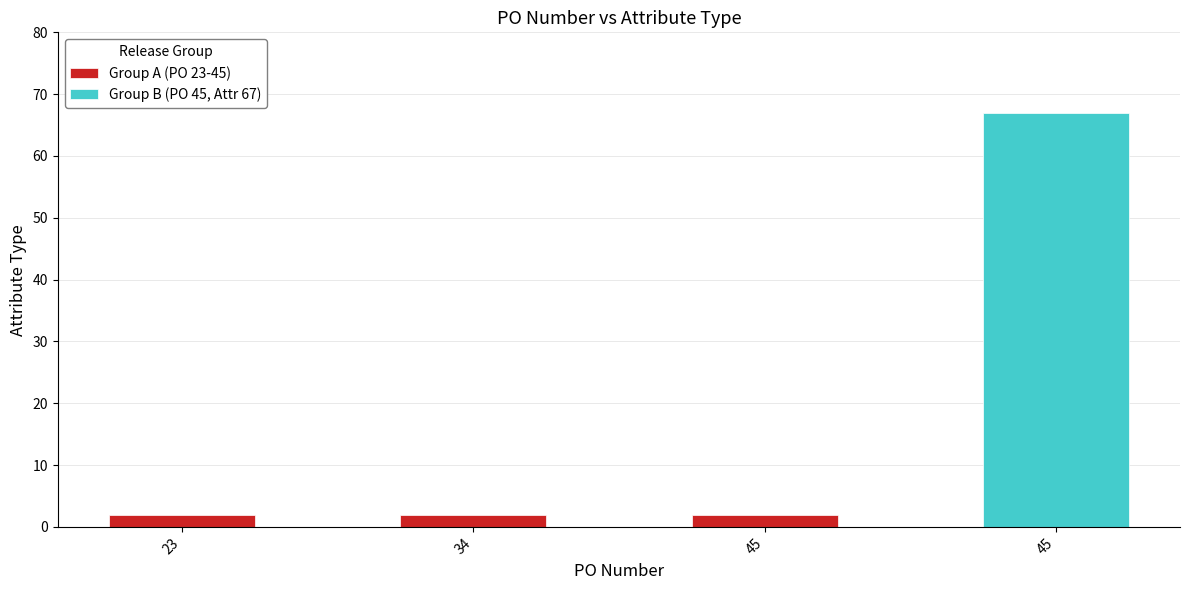

Between 34 and 45, which is larger?

45